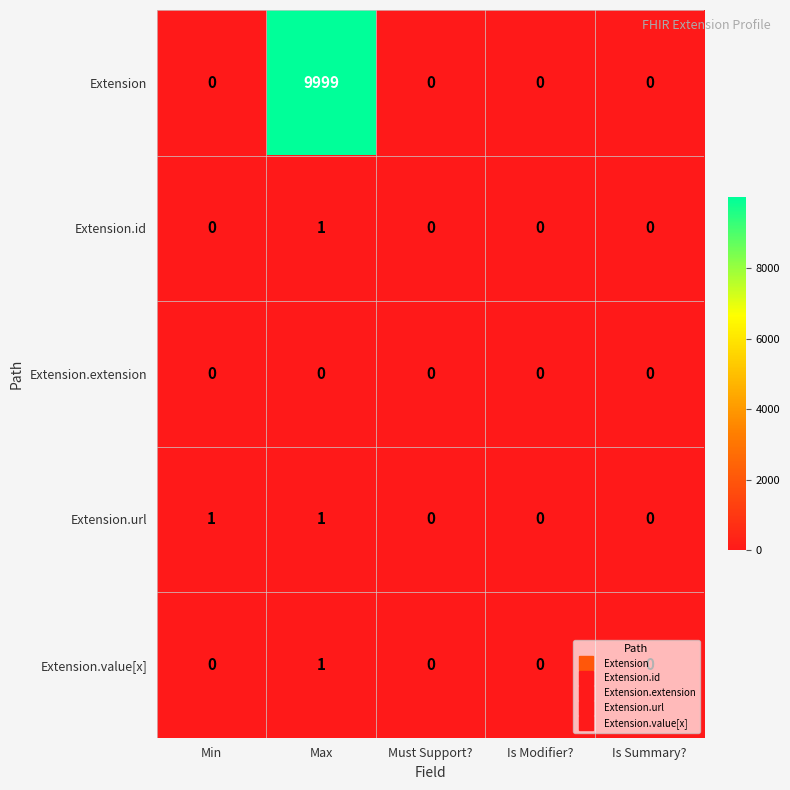

How many Extension.url values are between 0 and 1?

5